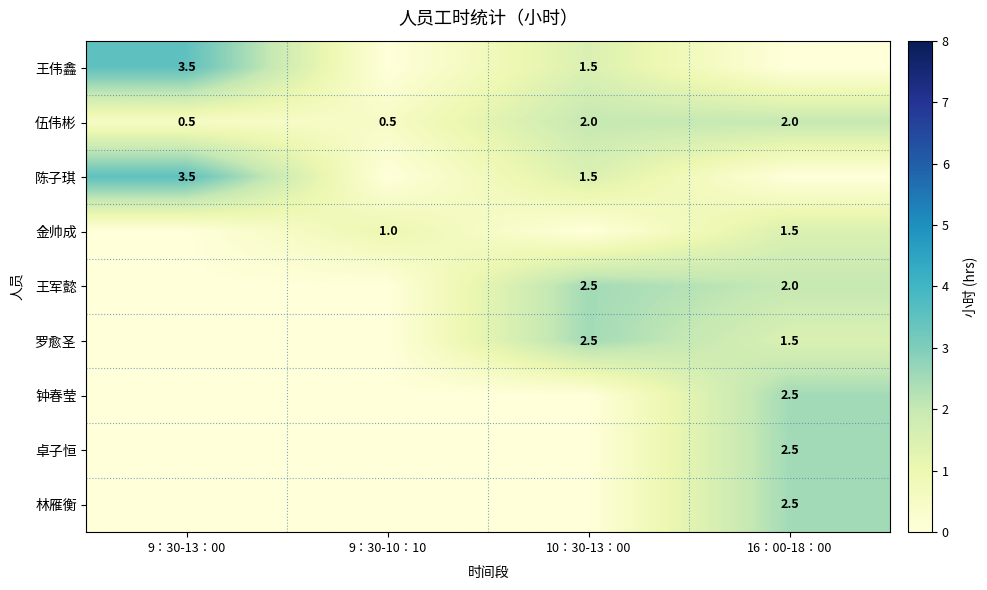

What is the sum of all 伍伟彬 values?

5.0